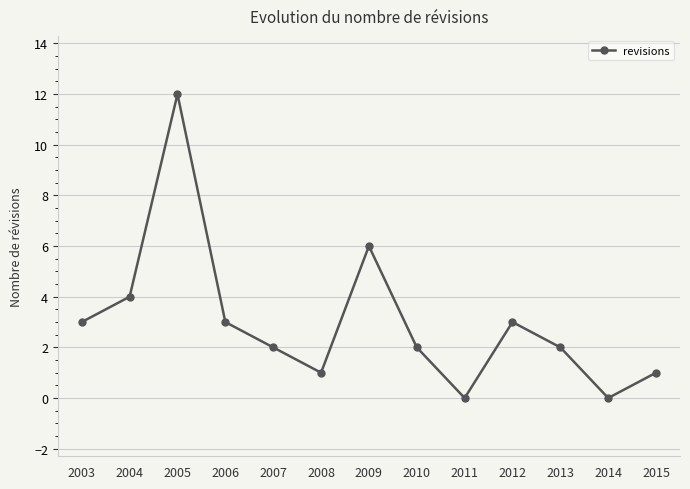

Where is the first local minimum?

2008